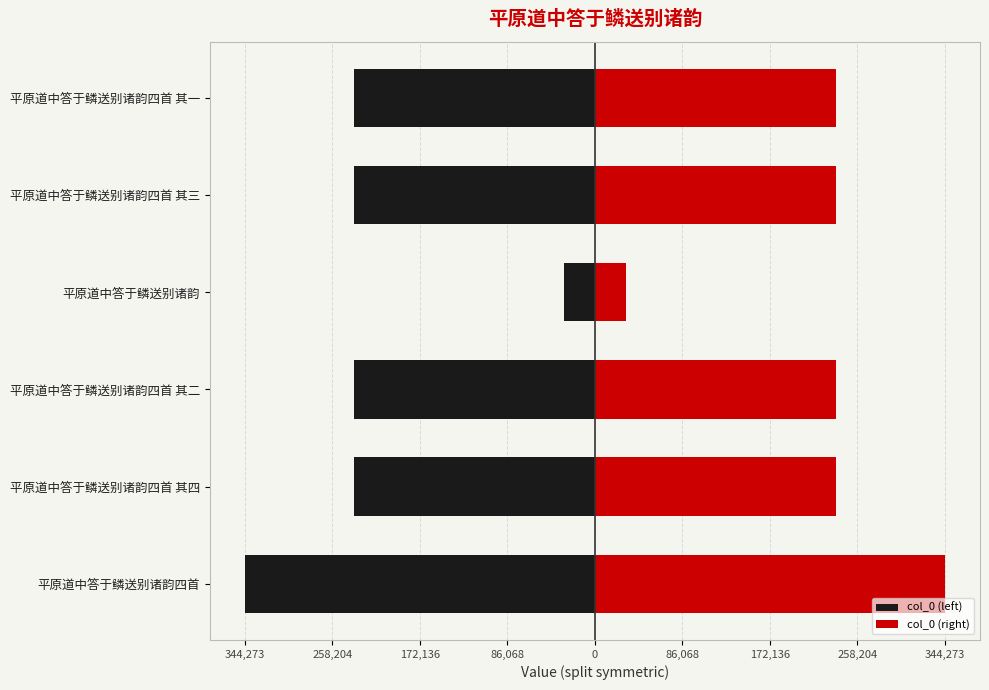

Which series has the largest range (max minus min)?

col_0 (left)